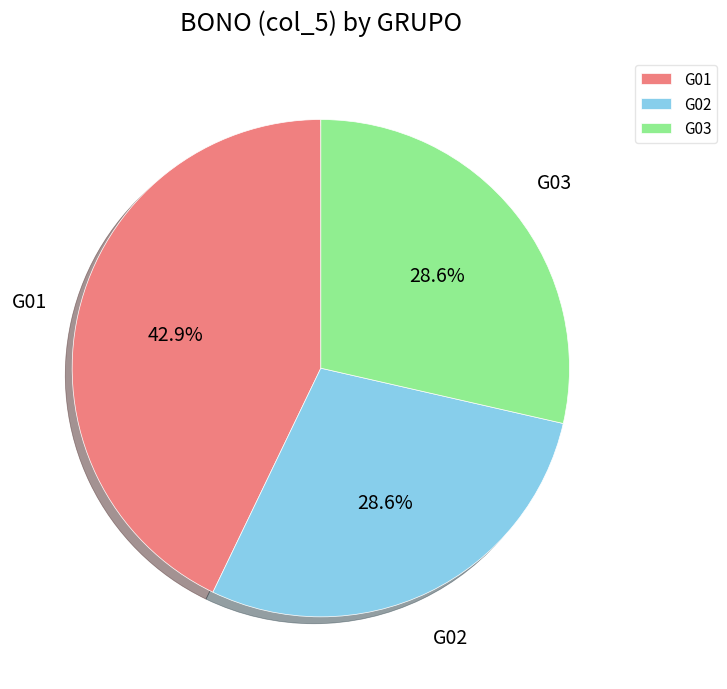

What is the largest slice in the pie chart?

G01